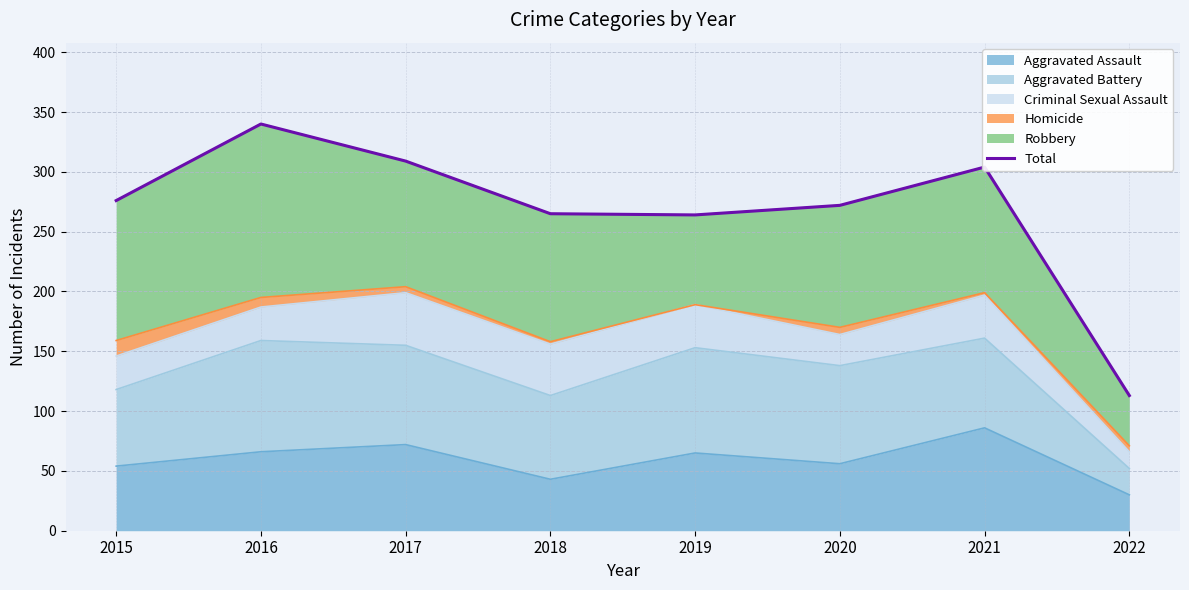

What value does the data have at 2015, to the nearest 50?

300